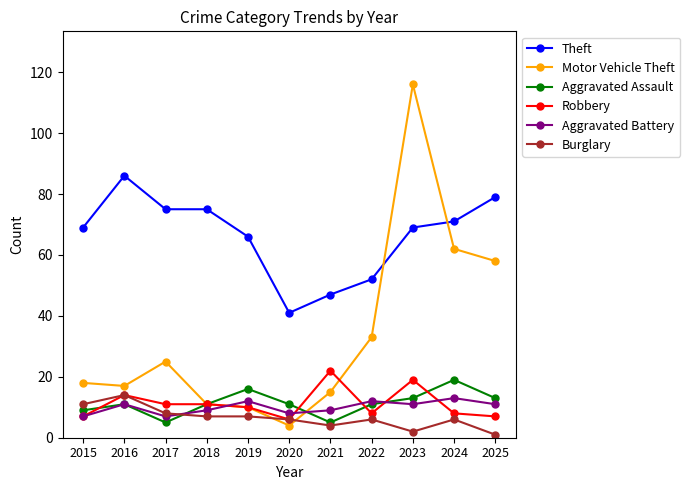

What is the difference between the maximum and minimum values in the Aggravated Assault series?

14